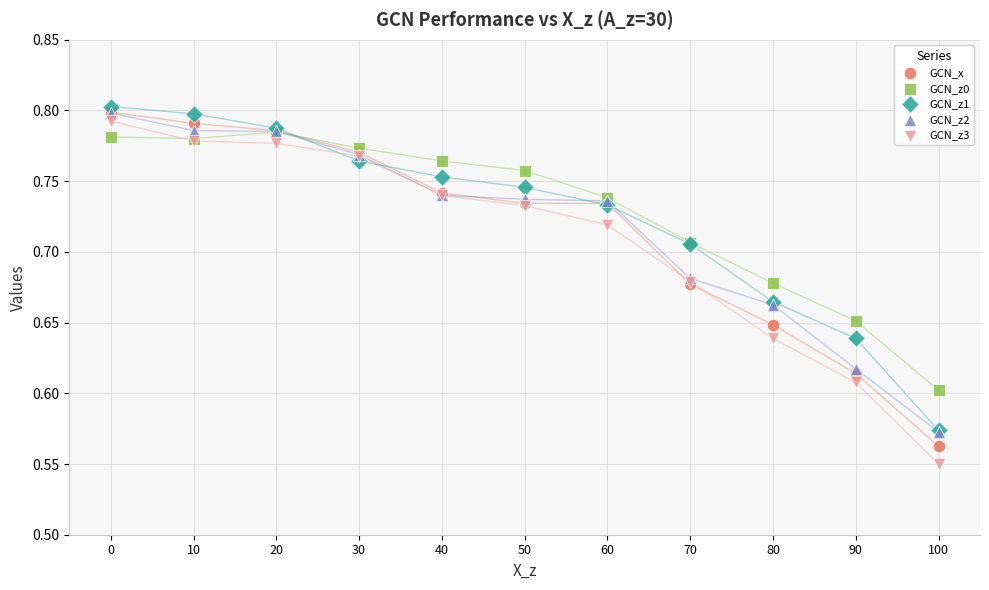

What are all the series names shown in the legend?

GCN_x, GCN_z0, GCN_z1, GCN_z2, GCN_z3